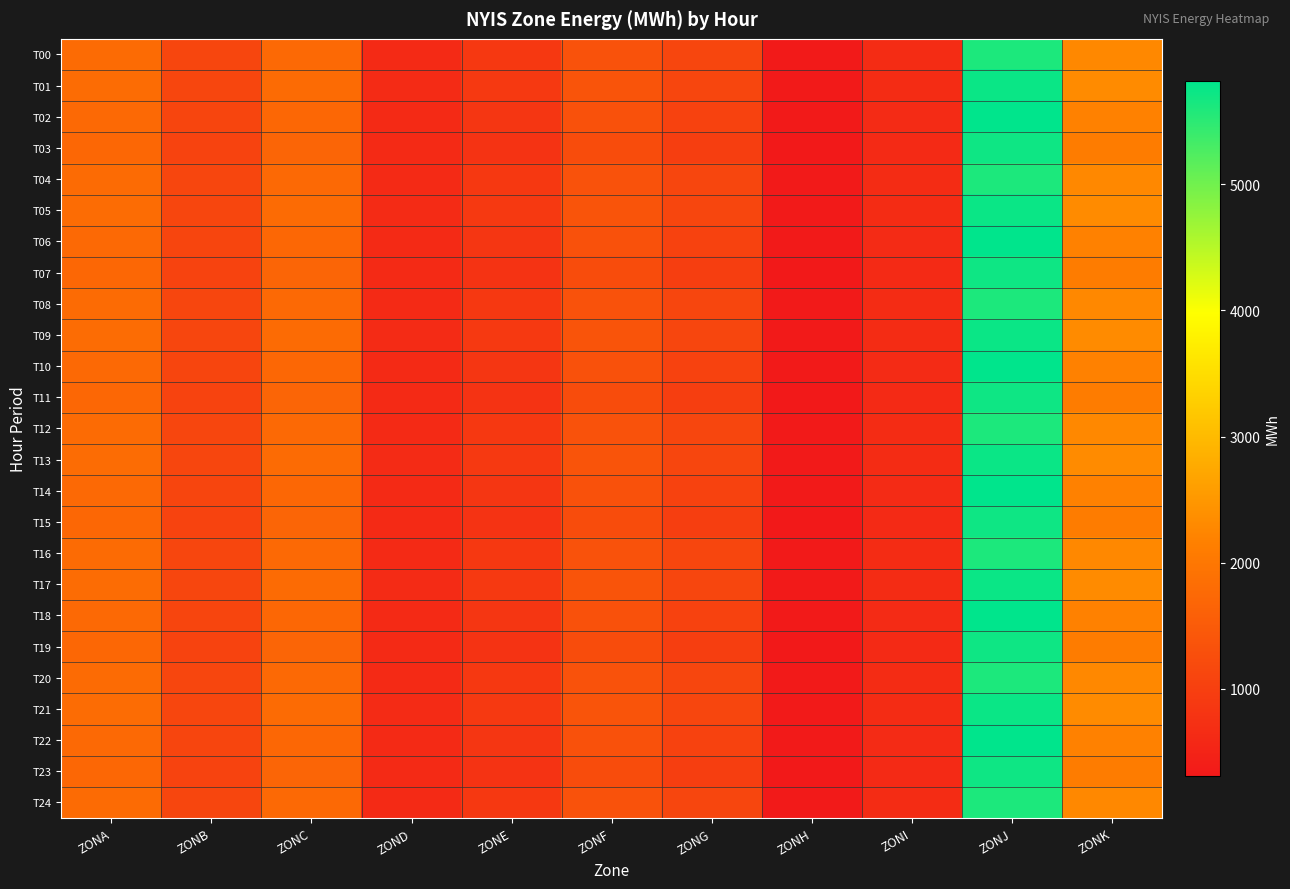

What is the total value across all series at ZONC?

43428